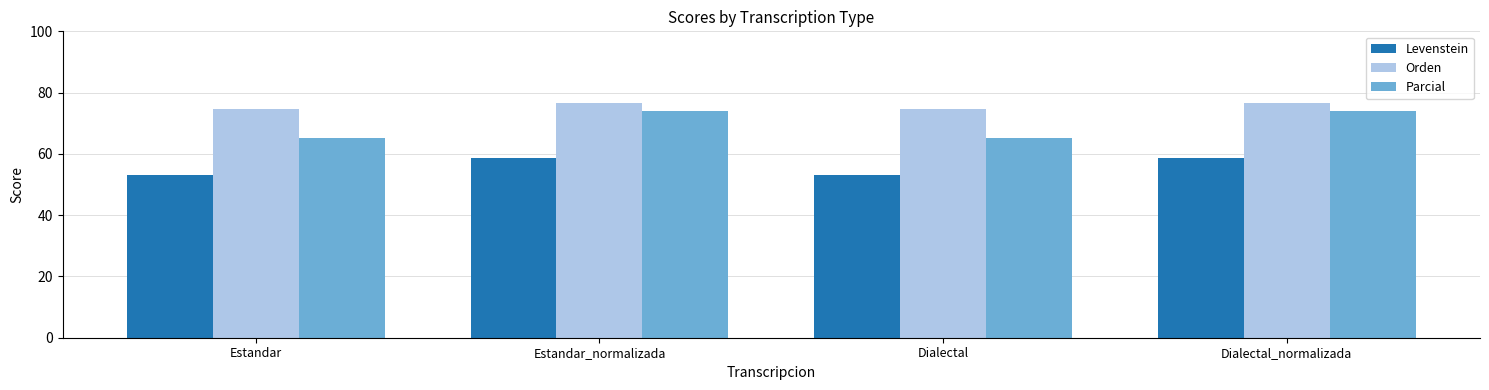

What is the label of the 1st bar from the left?

Estandar